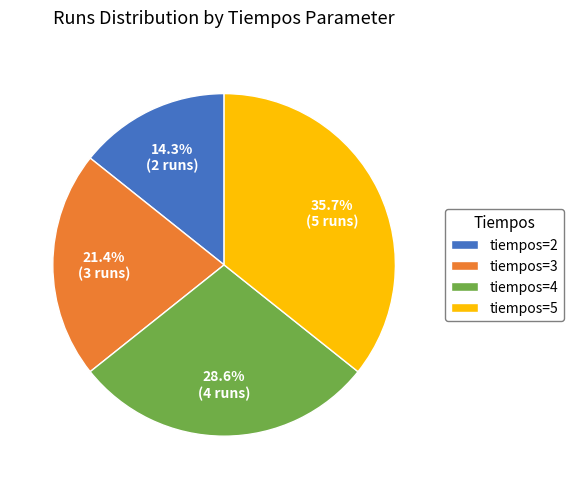

What percentage is the tiempos=4 slice, to the nearest percent?

29%